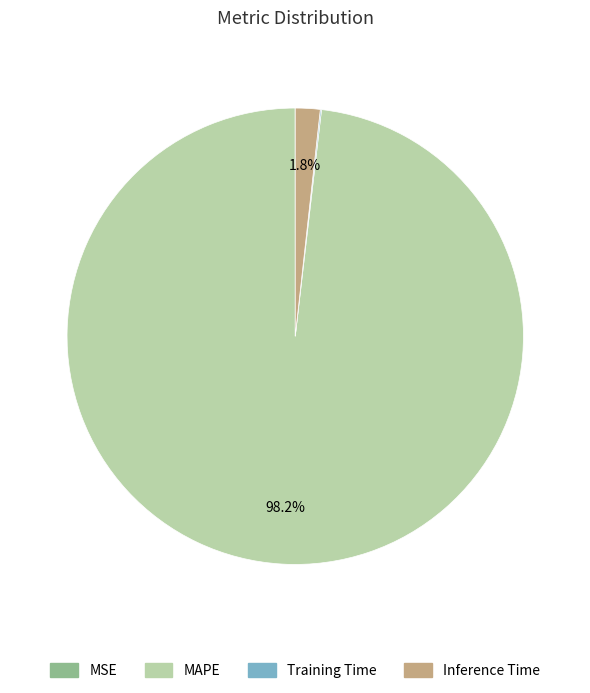

To the nearest percent, what is the average slice percentage?

25%